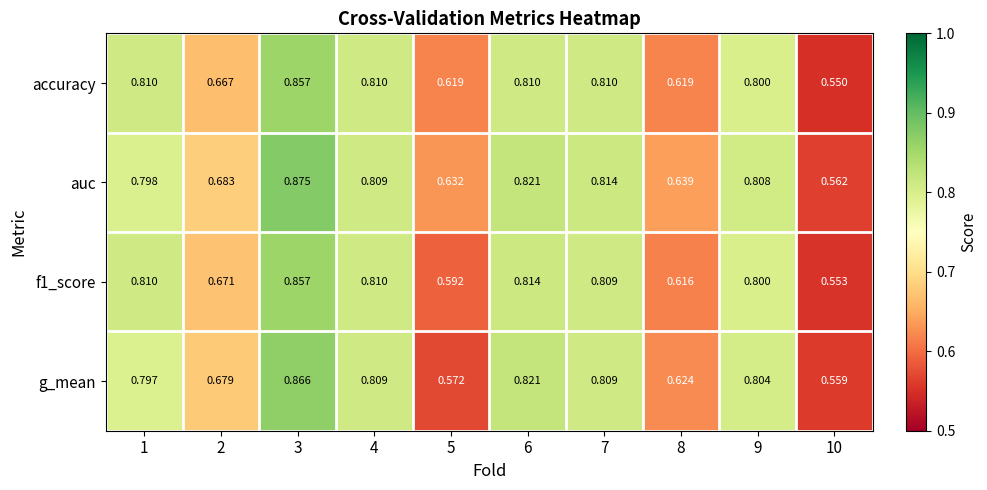

Which label corresponds to the largest value in the chart?

3